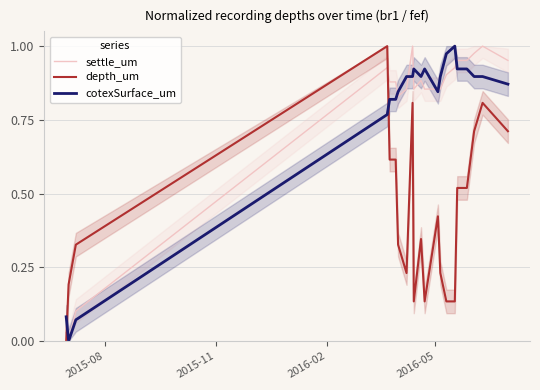

How many intersections are there between depth_um and settle_um?

2